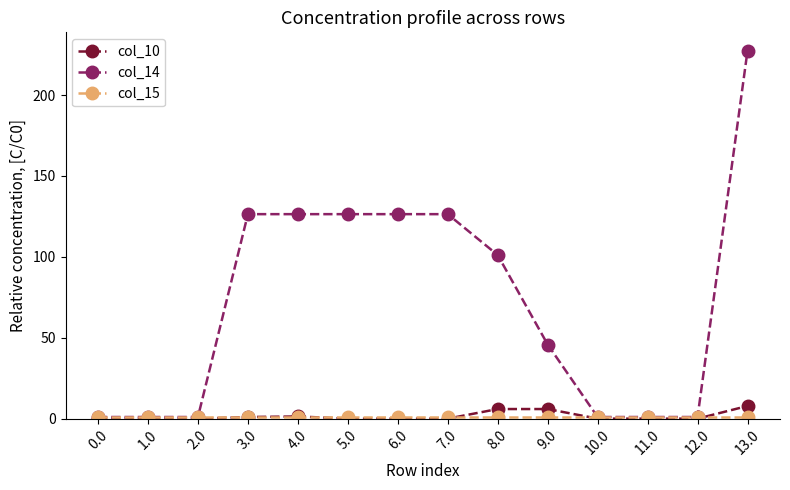

How many lines are shown in the chart?

3